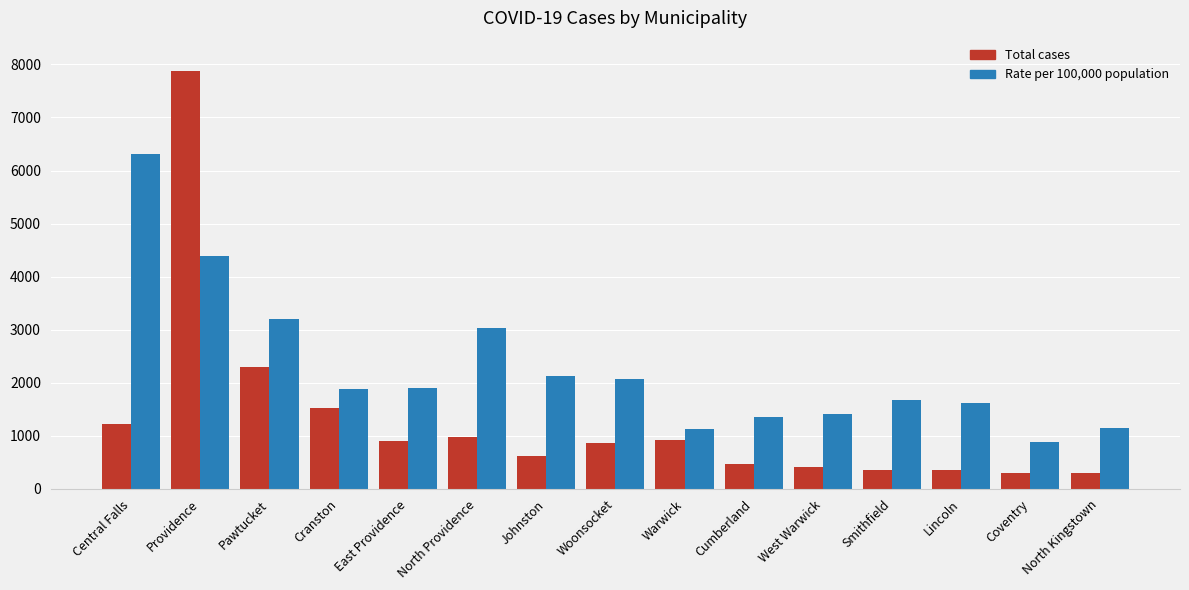

What is the difference between the Total cases values at Johnston and Central Falls?

603